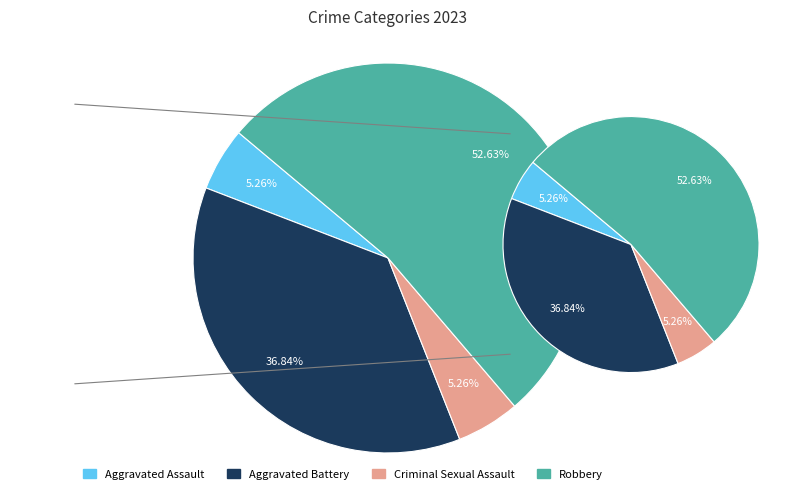

The Aggravated Battery slice represents 48% of the pie. True or false?

False